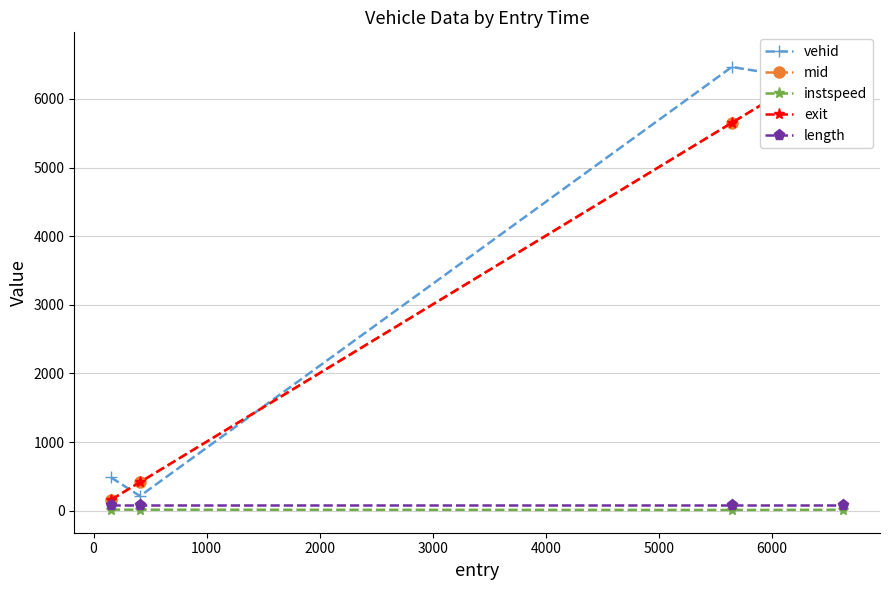

Does the chart have visible grid lines?

Yes